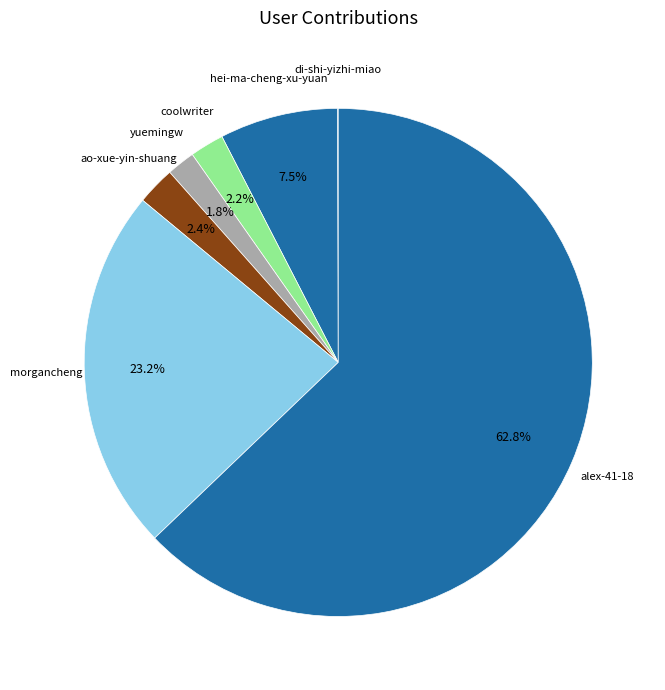

Which has a higher value, ao-xue-yin-shuang or hei-ma-cheng-xu-yuan?

hei-ma-cheng-xu-yuan